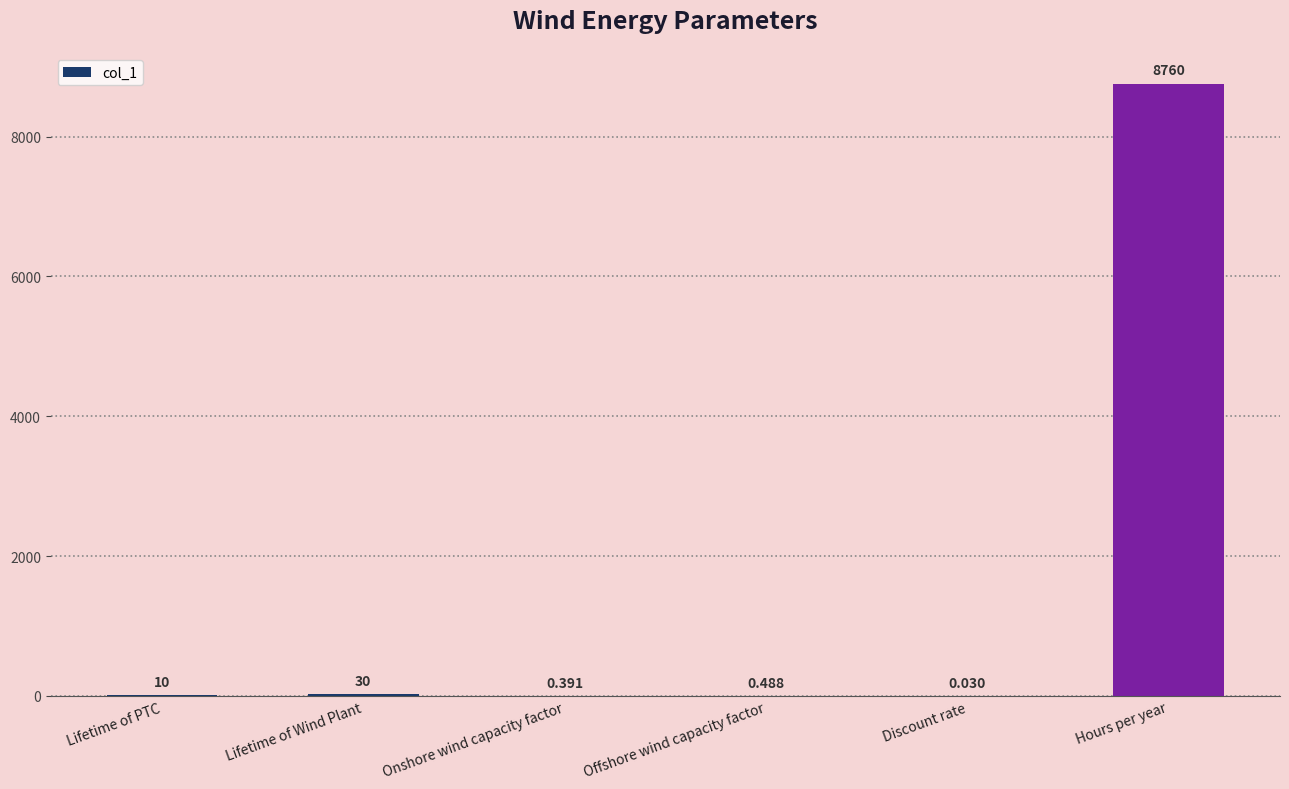

Does the chart contain stacked bars?

No